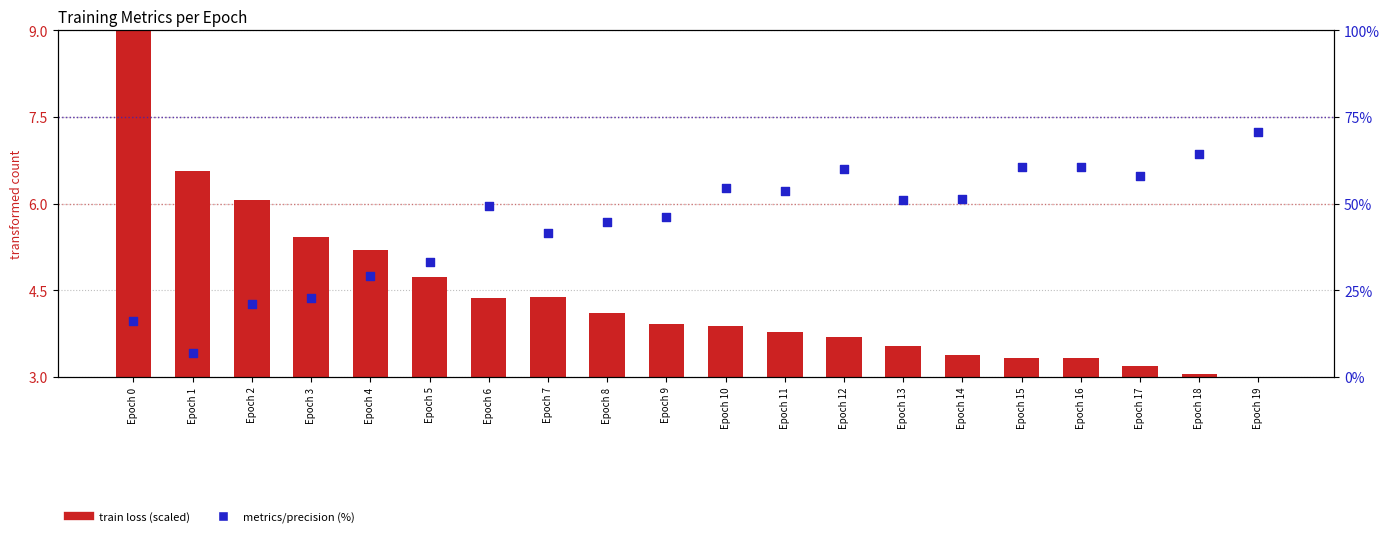

What is the total value across all series at Epoch 7?

45.9